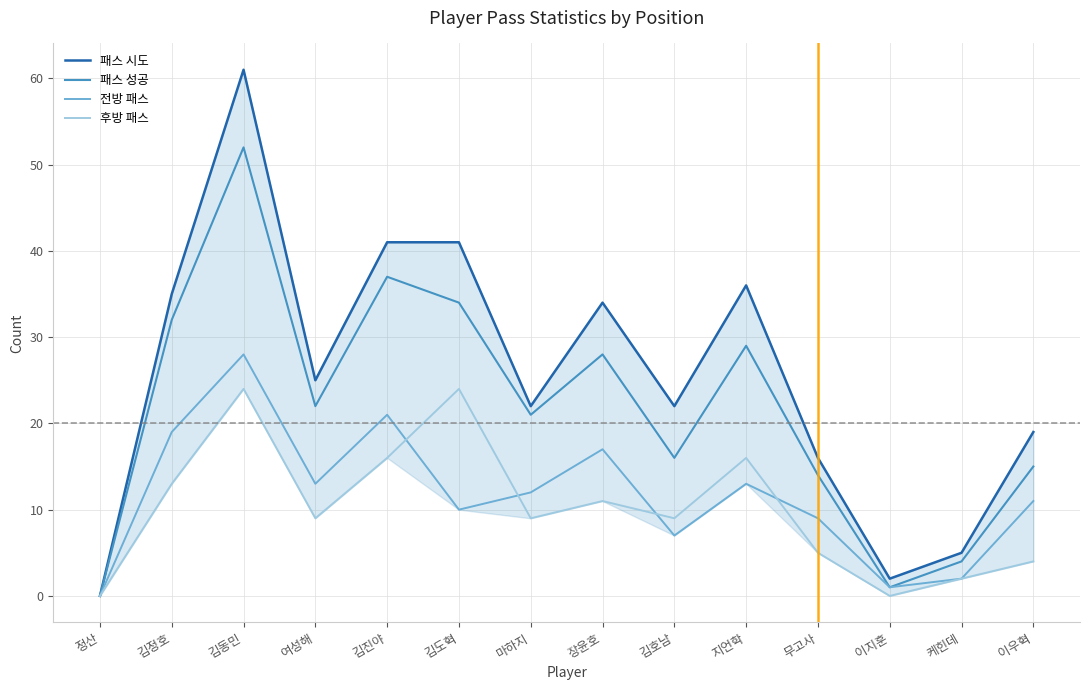

What is the maximum value for 패스 시도?

61